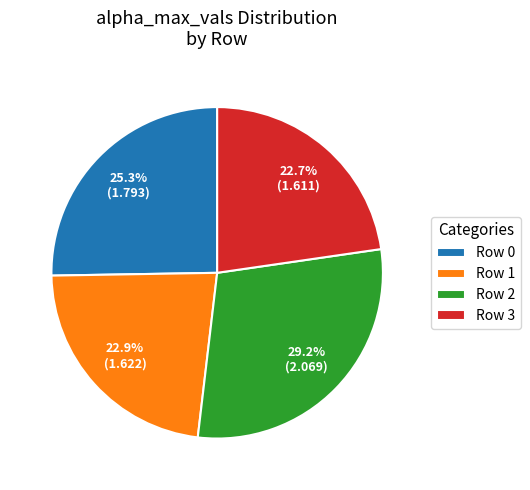

To the nearest percent, what is the difference between the largest and smallest slice percentages?

6%